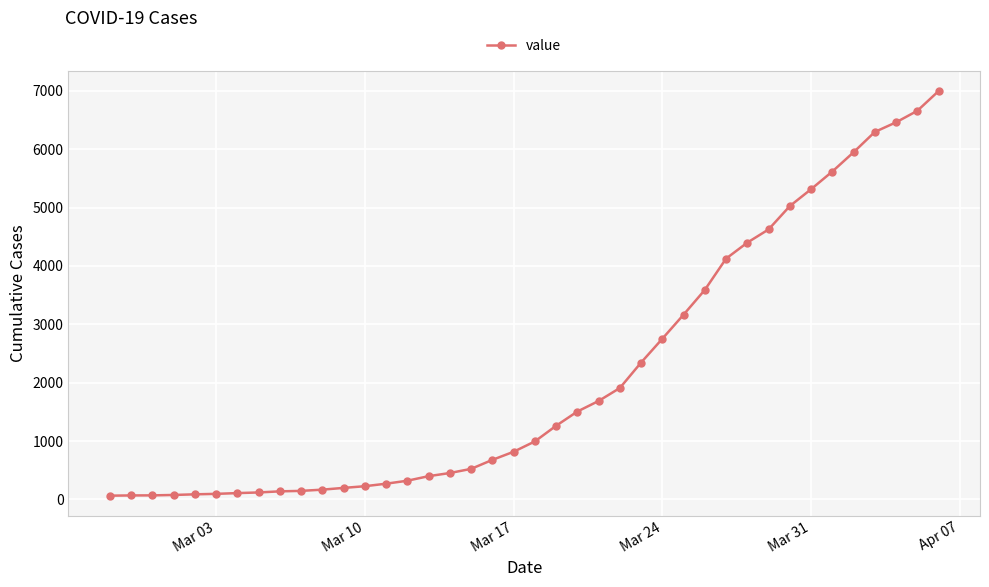

What is the average value?

2142